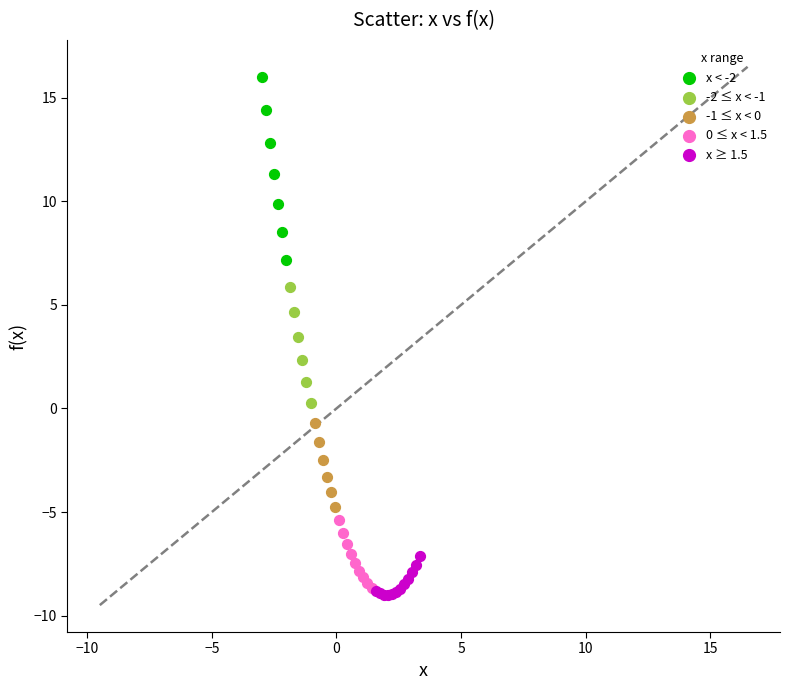

Which series reaches the maximum Y coordinate?

x < -2